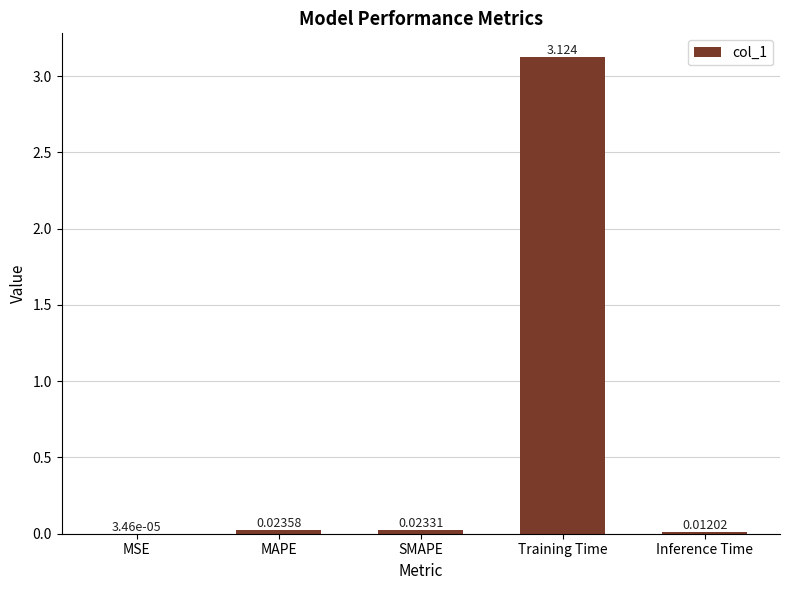

At which label is the value closest to 1?

MAPE